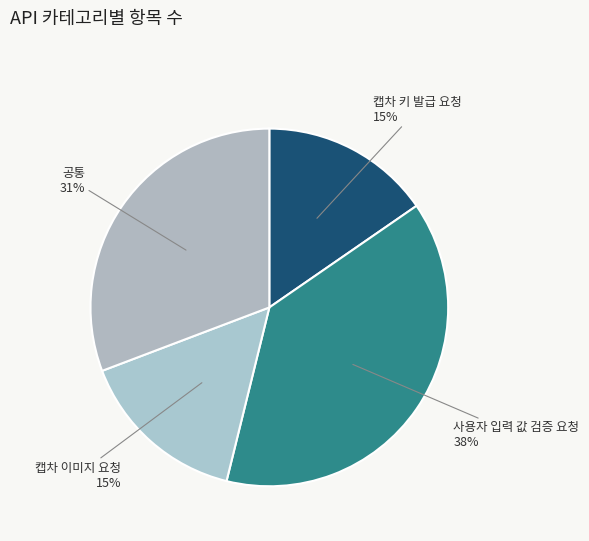

How many slices are in this pie chart?

4